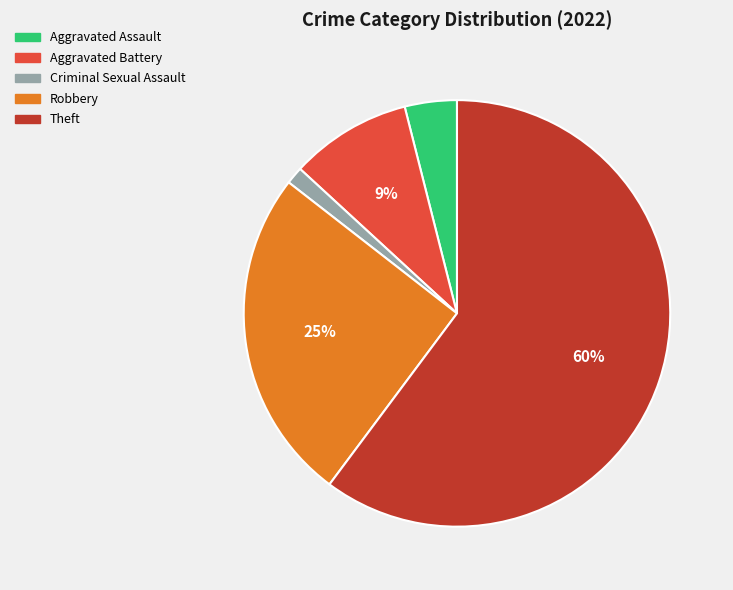

Is there any slice that represents more than half of the pie?

Yes